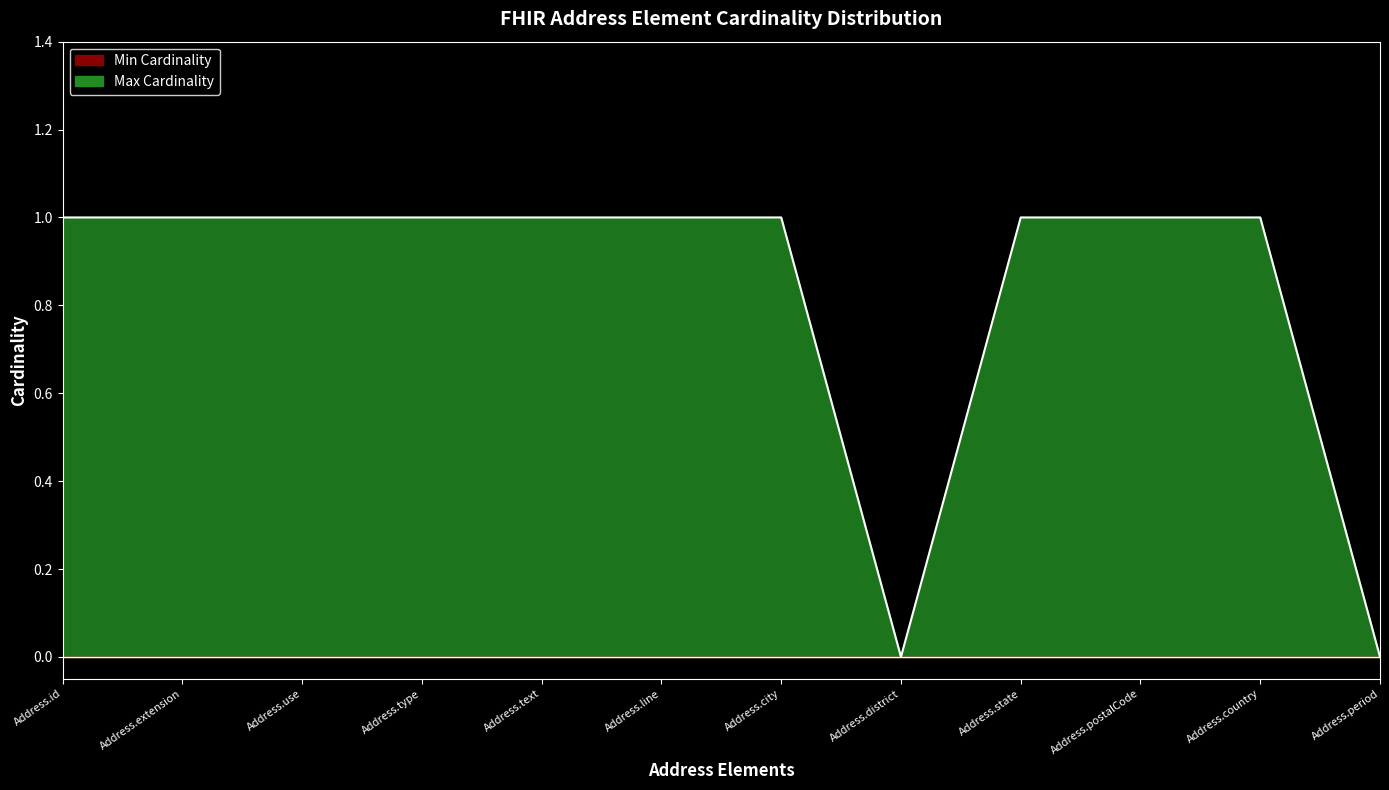

Which category has the lowest value across all series?

Address.district